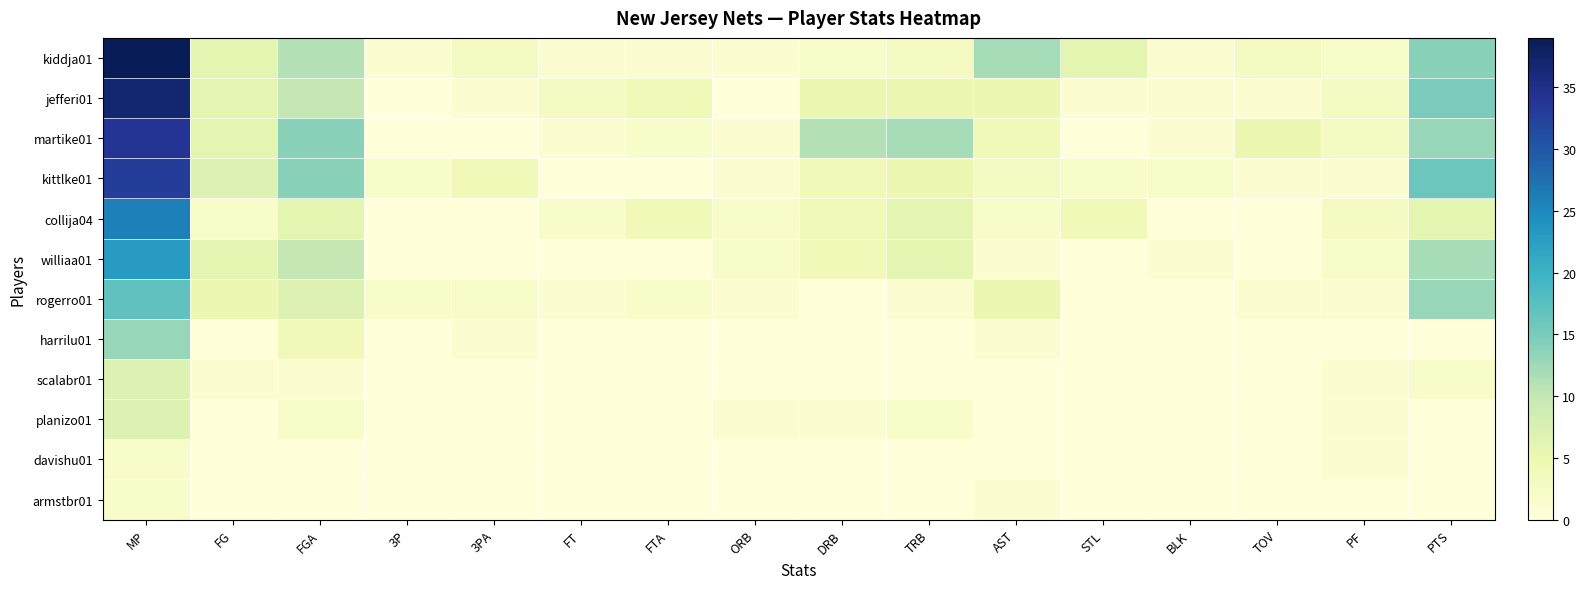

Reading left to right, list all the values displayed in this chart.

kiddja01: MP=39	FG=6	FGA=11	3P=1	3PA=3	FT=1	FTA=1	ORB=1	DRB=2	TRB=3	AST=12	STL=6	BLK=1	TOV=3	PF=2	PTS=14
jefferi01: MP=37	FG=6	FGA=10	3P=0	3PA=1	FT=3	FTA=4	ORB=0	DRB=5	TRB=5	AST=5	STL=1	BLK=1	TOV=1	PF=3	PTS=15
martike01: MP=34	FG=6	FGA=14	3P=0	3PA=0	FT=1	FTA=2	ORB=1	DRB=11	TRB=12	AST=4	STL=0	BLK=1	TOV=5	PF=3	PTS=13
kittlke01: MP=33	FG=7	FGA=14	3P=2	3PA=4	FT=0	FTA=0	ORB=1	DRB=4	TRB=5	AST=3	STL=2	BLK=2	TOV=1	PF=1	PTS=16
collija04: MP=26	FG=2	FGA=6	3P=0	3PA=0	FT=2	FTA=4	ORB=2	DRB=4	TRB=6	AST=2	STL=4	BLK=0	TOV=0	PF=3	PTS=6
williaa01: MP=23	FG=6	FGA=10	3P=0	3PA=0	FT=0	FTA=0	ORB=2	DRB=4	TRB=6	AST=1	STL=0	BLK=1	TOV=0	PF=2	PTS=12
rogerro01: MP=17	FG=5	FGA=7	3P=2	3PA=2	FT=1	FTA=2	ORB=1	DRB=0	TRB=1	AST=5	STL=0	BLK=0	TOV=1	PF=1	PTS=13
harrilu01: MP=13	FG=0	FGA=4	3P=0	3PA=1	FT=0	FTA=0	ORB=0	DRB=0	TRB=0	AST=1	STL=0	BLK=0	TOV=0	PF=0	PTS=0
scalabr01: MP=7	FG=1	FGA=1	3P=0	3PA=0	FT=0	FTA=0	ORB=0	DRB=0	TRB=0	AST=0	STL=0	BLK=0	TOV=0	PF=1	PTS=2
planizo01: MP=7	FG=0	FGA=2	3P=0	3PA=0	FT=0	FTA=0	ORB=1	DRB=1	TRB=2	AST=0	STL=0	BLK=0	TOV=0	PF=1	PTS=0
davishu01: MP=2	FG=0	FGA=0	3P=0	3PA=0	FT=0	FTA=0	ORB=0	DRB=0	TRB=0	AST=0	STL=0	BLK=0	TOV=0	PF=1	PTS=0
armstbr01: MP=2	FG=0	FGA=0	3P=0	3PA=0	FT=0	FTA=0	ORB=0	DRB=0	TRB=0	AST=1	STL=0	BLK=0	TOV=0	PF=0	PTS=0